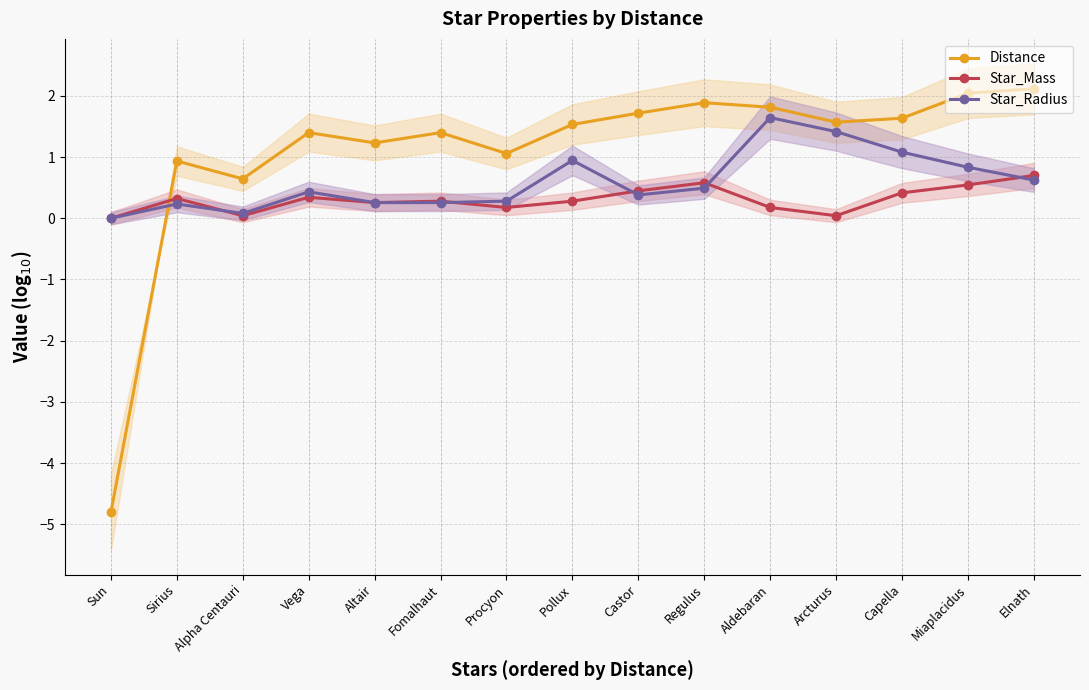

Which series has the largest total across all categories?

Distance